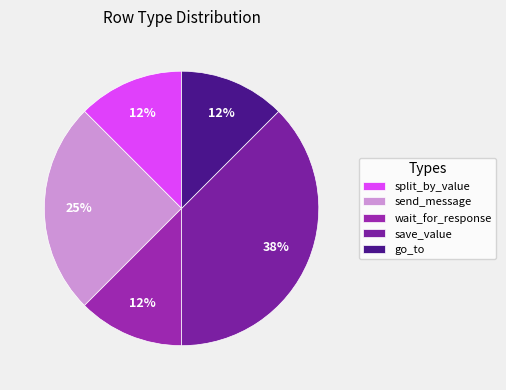

Rank the categories by value from lowest to highest.

split_by_value, wait_for_response, go_to, send_message, save_value